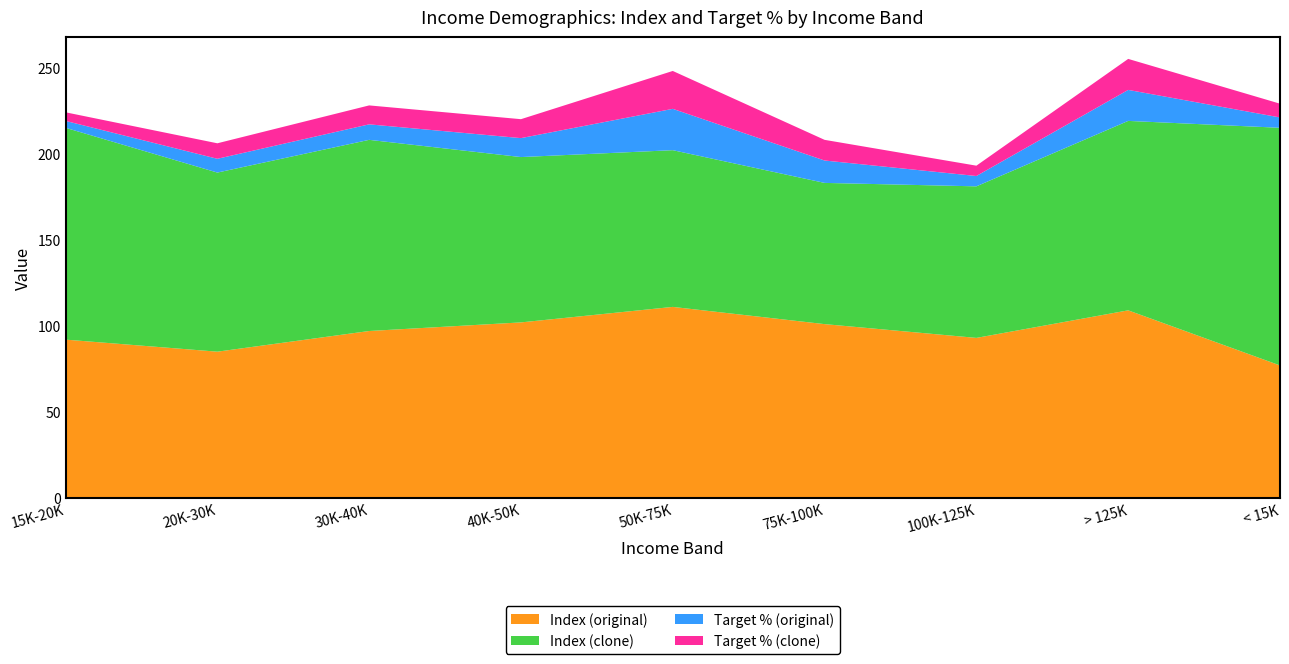

Reading left to right, list all the values displayed in this chart.

Index (original): 15K-20K=92	20K-30K=85	30K-40K=97	40K-50K=102	50K-75K=111	75K-100K=101	100K-125K=93	> 125K=109	< 15K=77
Index (clone): 15K-20K=123	20K-30K=104	30K-40K=111	40K-50K=96	50K-75K=91	75K-100K=82	100K-125K=88	> 125K=110	< 15K=138
Target % (original): 15K-20K=4	20K-30K=8	30K-40K=9	40K-50K=11	50K-75K=24	75K-100K=13	100K-125K=6	> 125K=18	< 15K=6
Target % (clone): 15K-20K=5	20K-30K=9	30K-40K=11	40K-50K=11	50K-75K=22	75K-100K=12	100K-125K=6	> 125K=18	< 15K=8